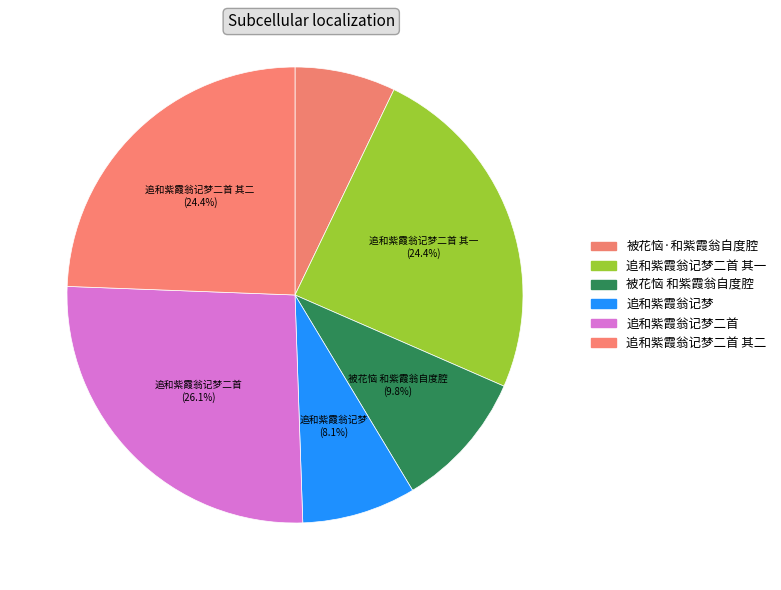

Count the number of slices in the pie.

6